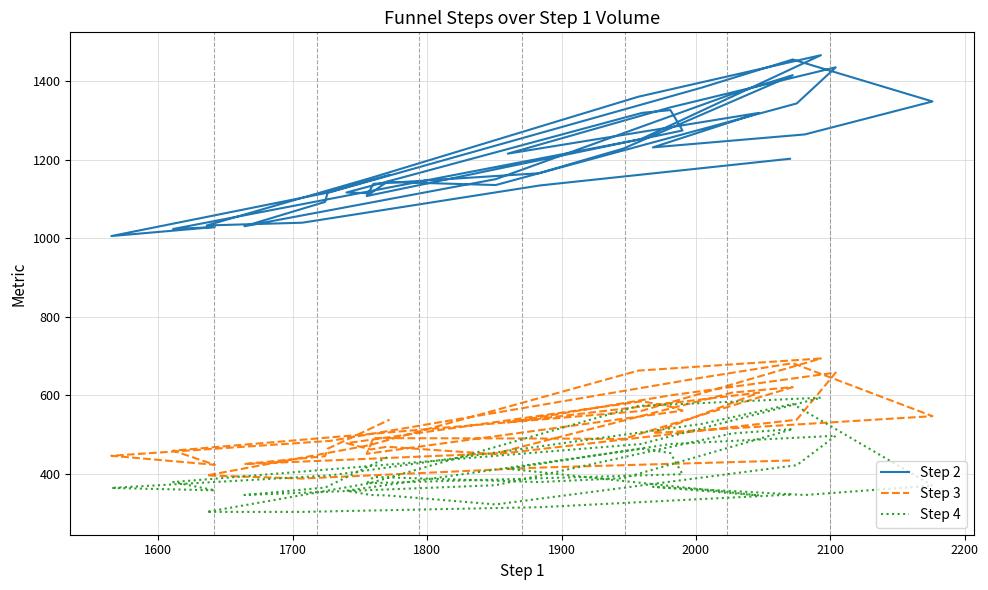

In Step 3, how many points are lower than both neighbors (excluding endpoints)?

9